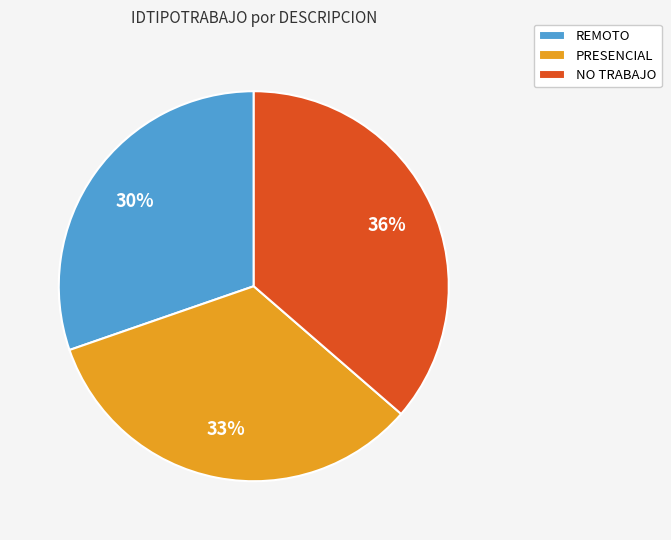

To the nearest percent, what portion does REMOTO represent?

30%